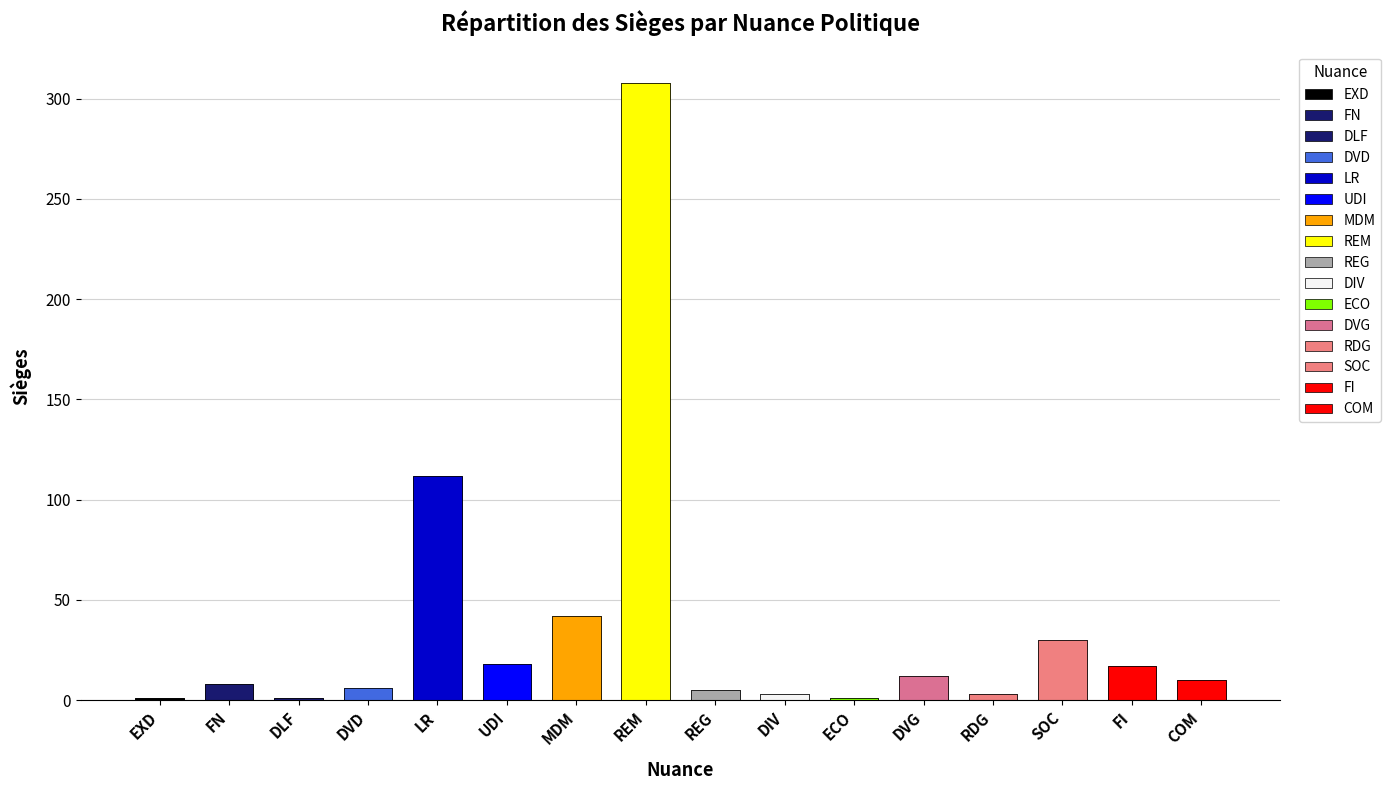

Reading left to right, transcribe all the data shown in this chart.

EXD=1	FN=8	DLF=1	DVD=6	LR=112	UDI=18	MDM=42	REM=308	REG=5	DIV=3	ECO=1	DVG=12	RDG=3	SOC=30	FI=17	COM=10